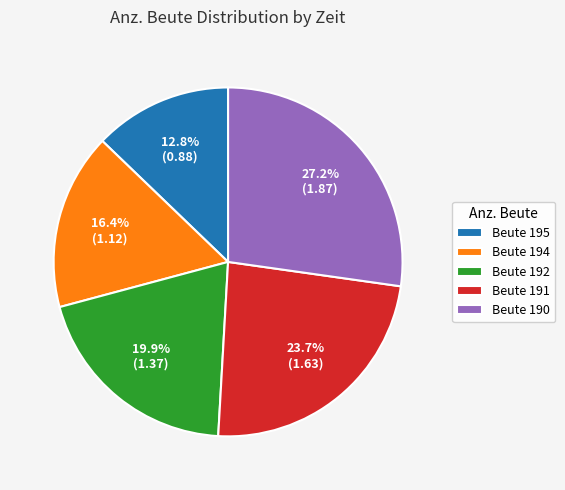

Is there any slice that represents more than half of the pie?

No